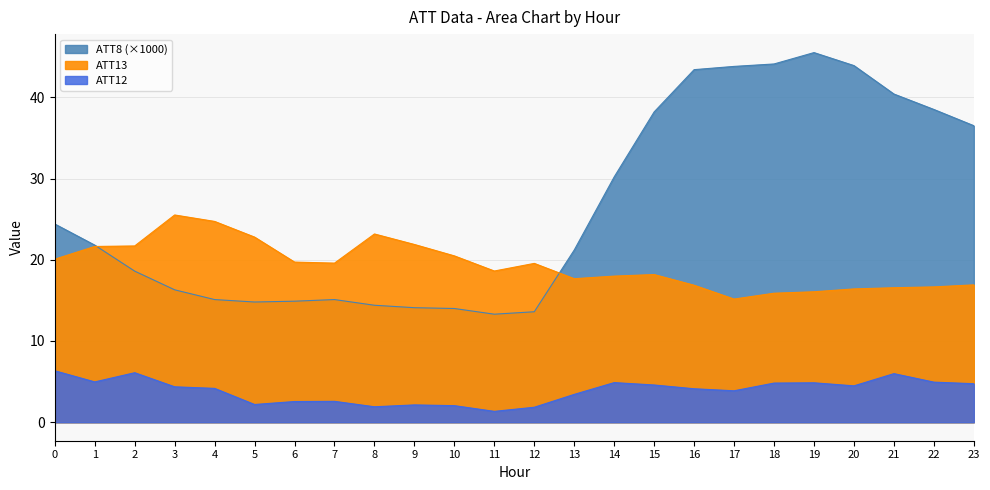

What is the total value across all series at 12?

35.0